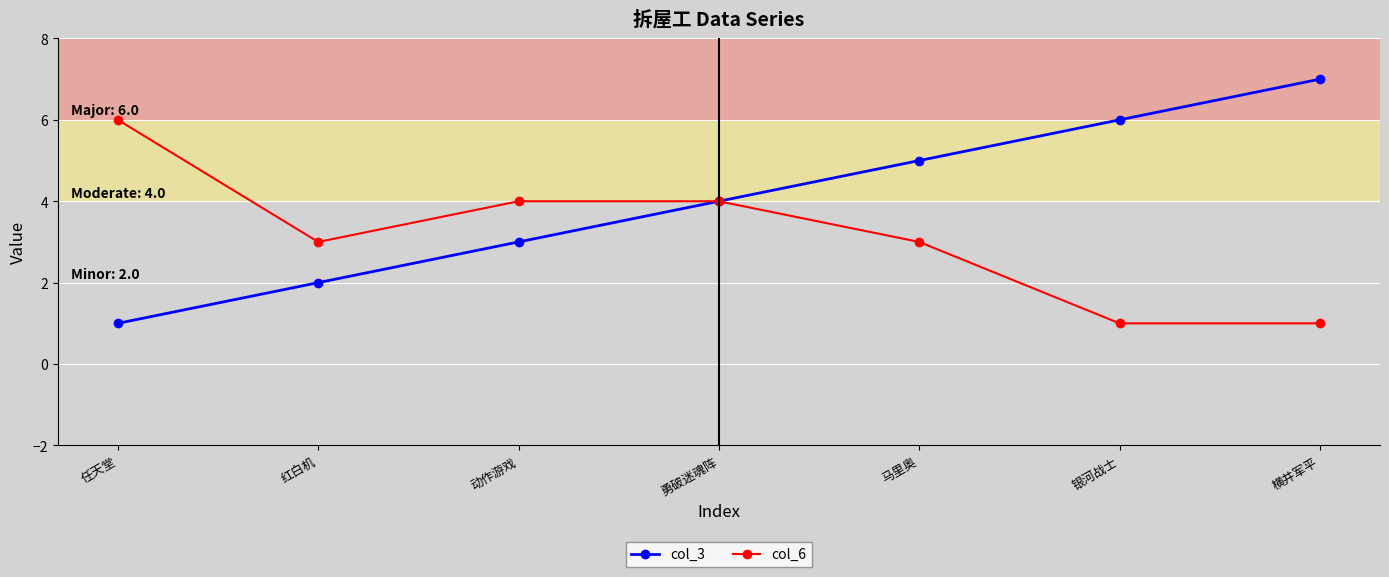

What is the value of the col_3 point at the 7th from the left?

7